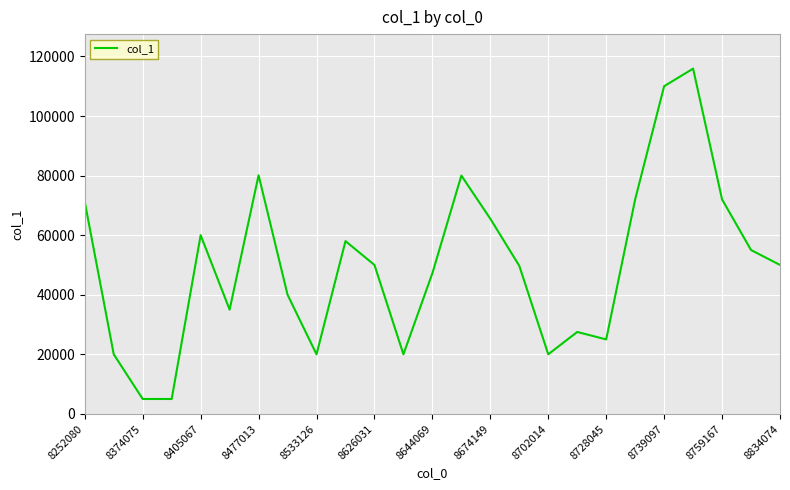

What is the maximum value shown in the chart?

115900